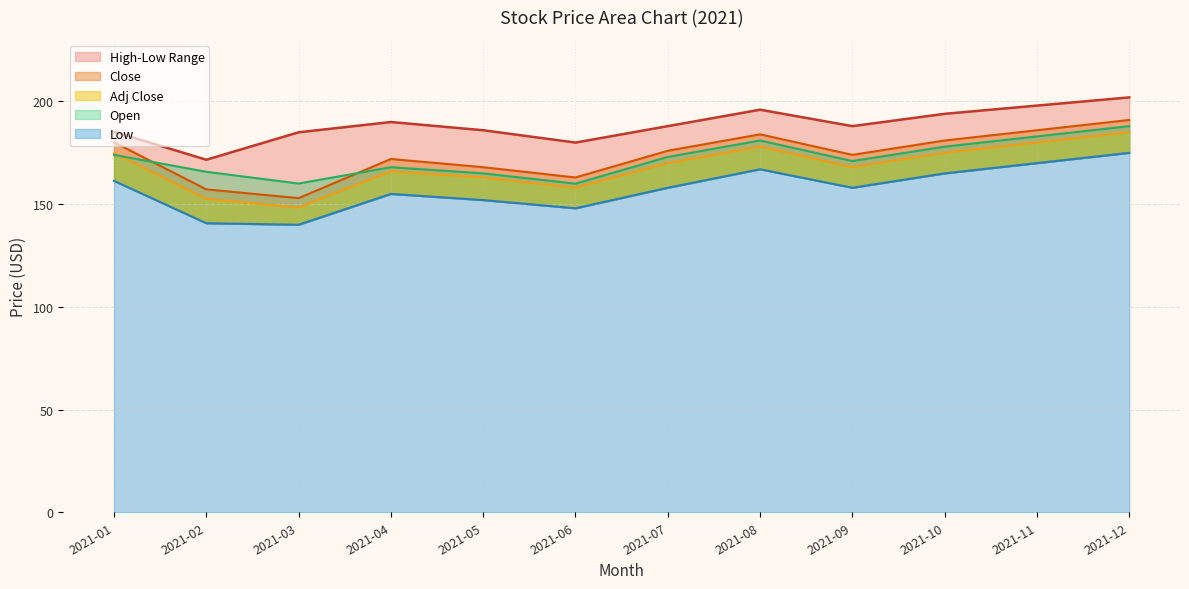

Between which two adjacent categories do Close and Open first intersect?

2021-01 and 2021-02